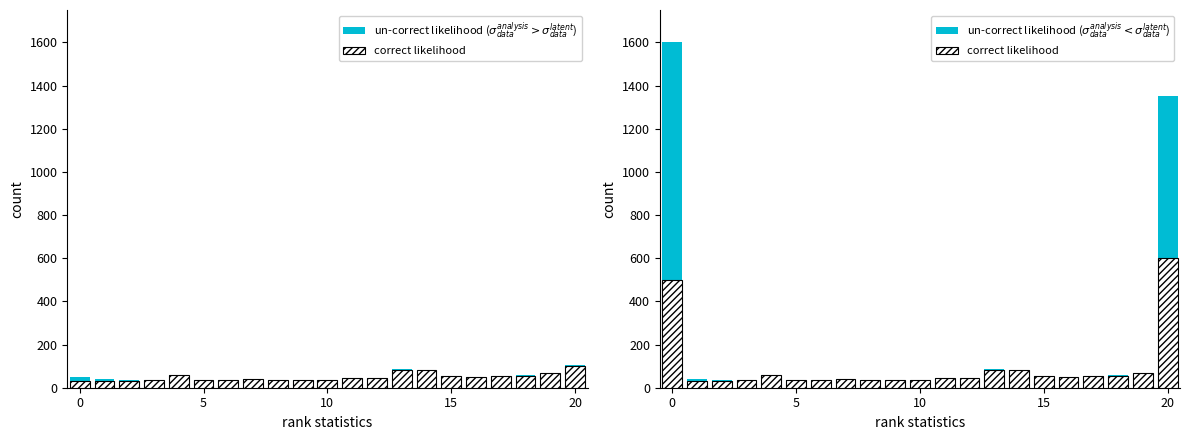

What is the label of the 5th bar from the right?

16